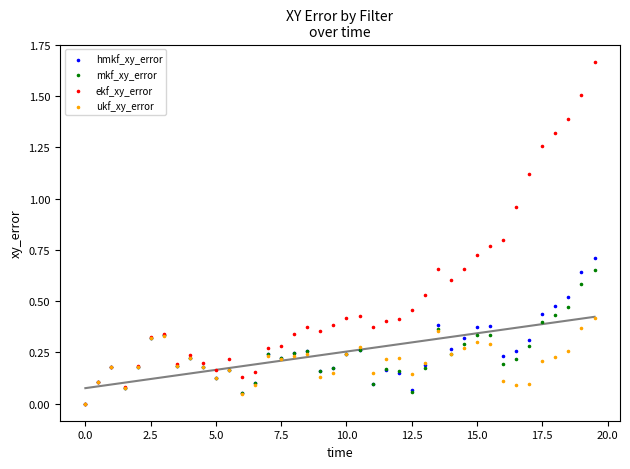

What are all the series names shown in the legend?

hmkf_xy_error, mkf_xy_error, ekf_xy_error, ukf_xy_error